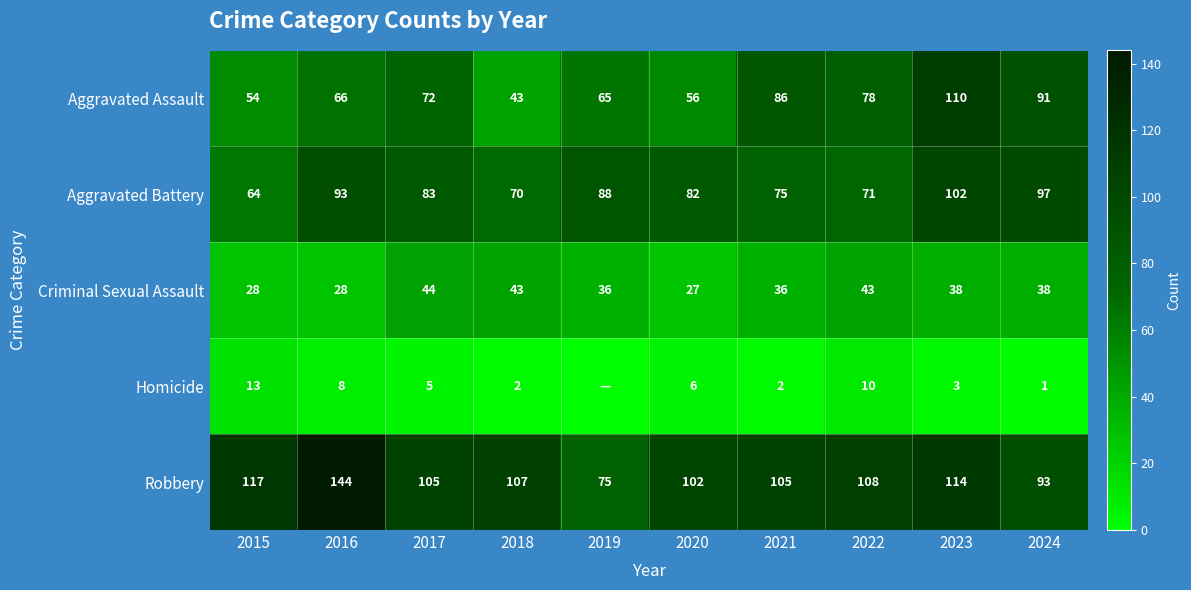

The Robbery series shows 160 at 2024. True or false?

False